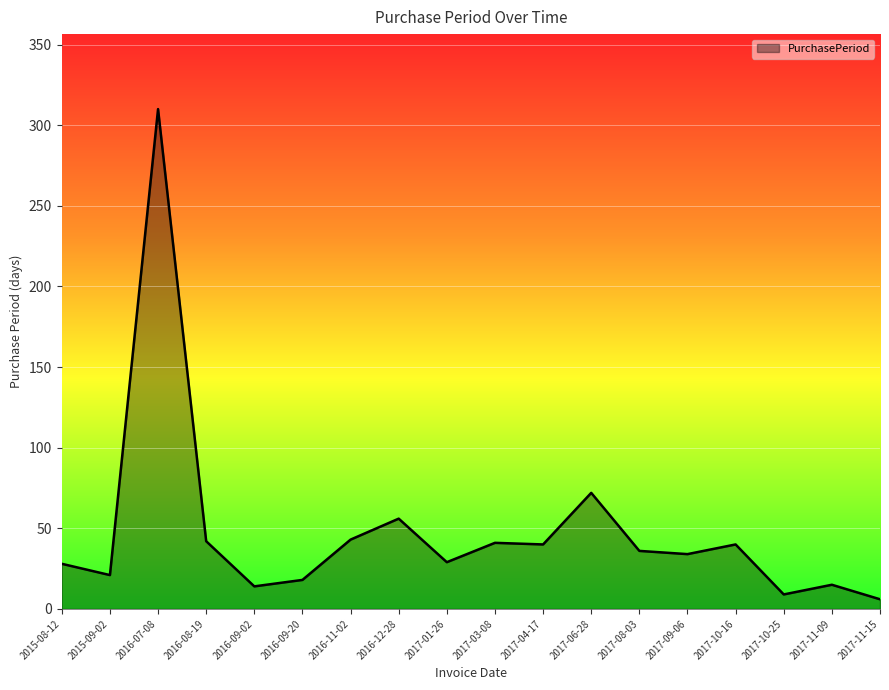

What position from the right is 2016-08-19?

15